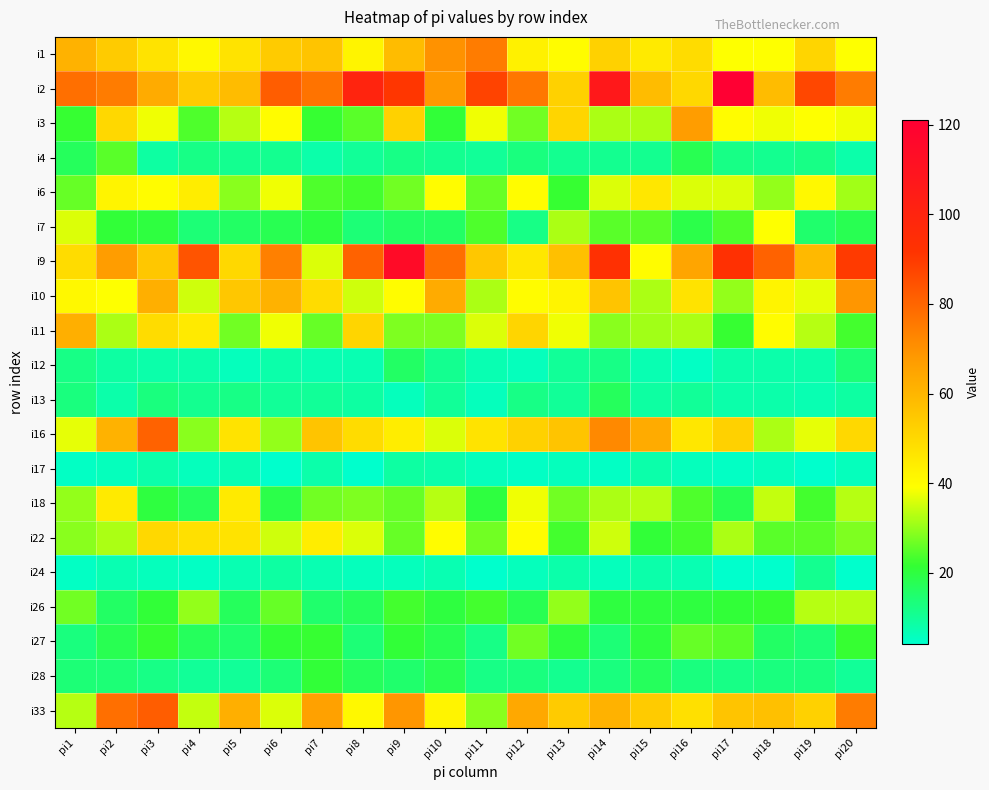

Between pi17 and pi10, which is larger?

pi10